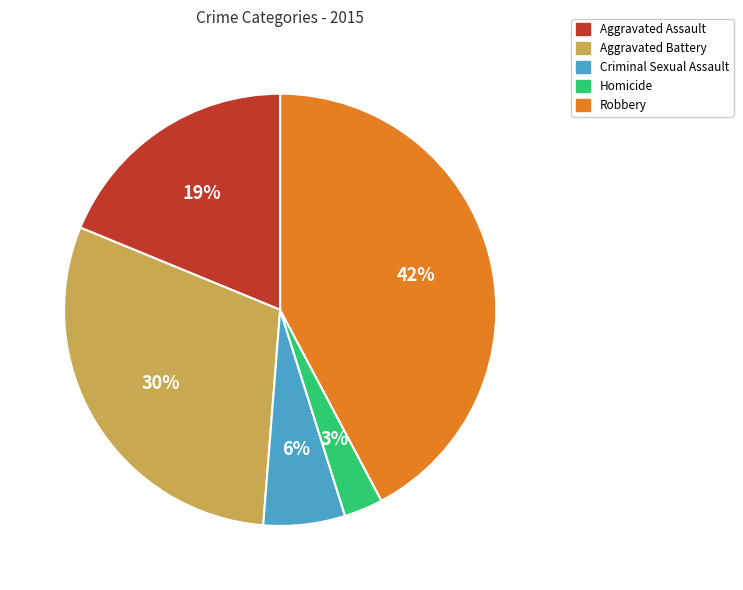

To the nearest percent, what portion does Aggravated Assault represent?

19%